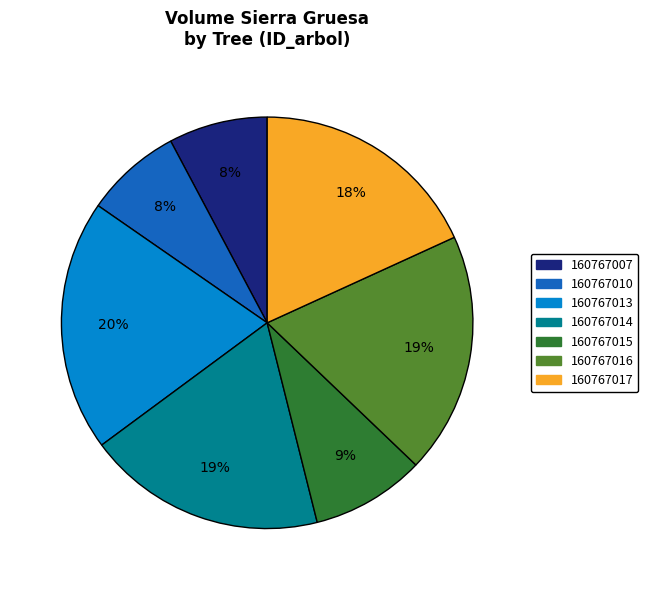

To the nearest percent, what is the average slice percentage?

14%